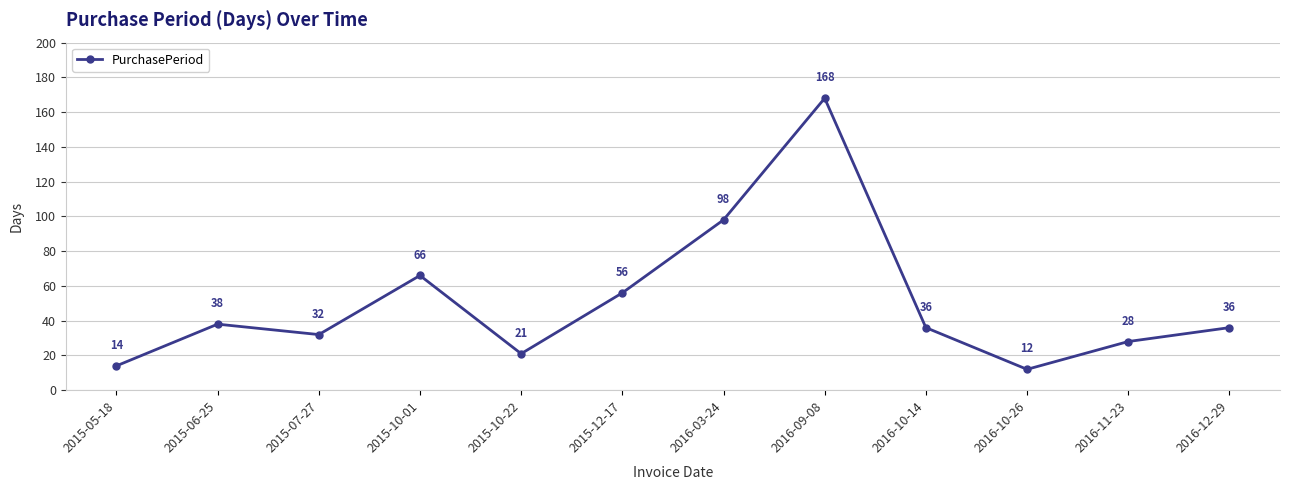

What is the maximum value shown in the chart?

168